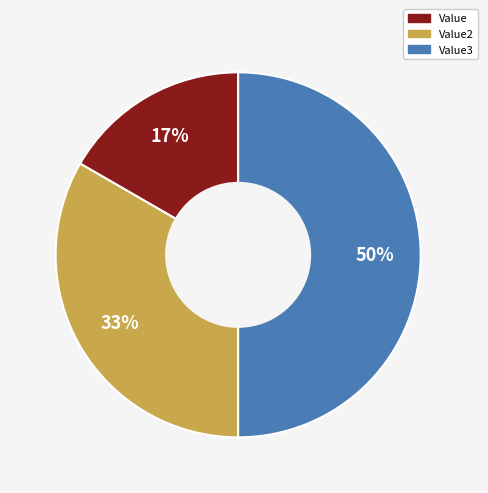

To the nearest percent, what is the average slice percentage?

33%